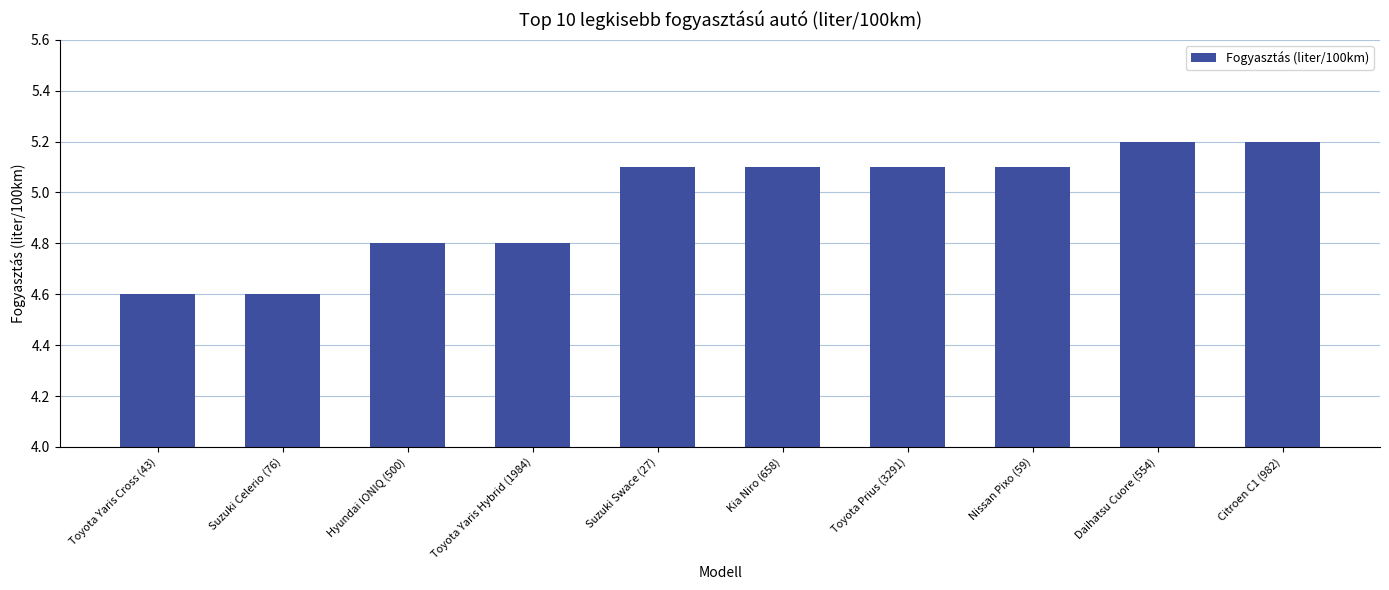

True or false: the data shows 1.9 at Citroen C1 (982).

False